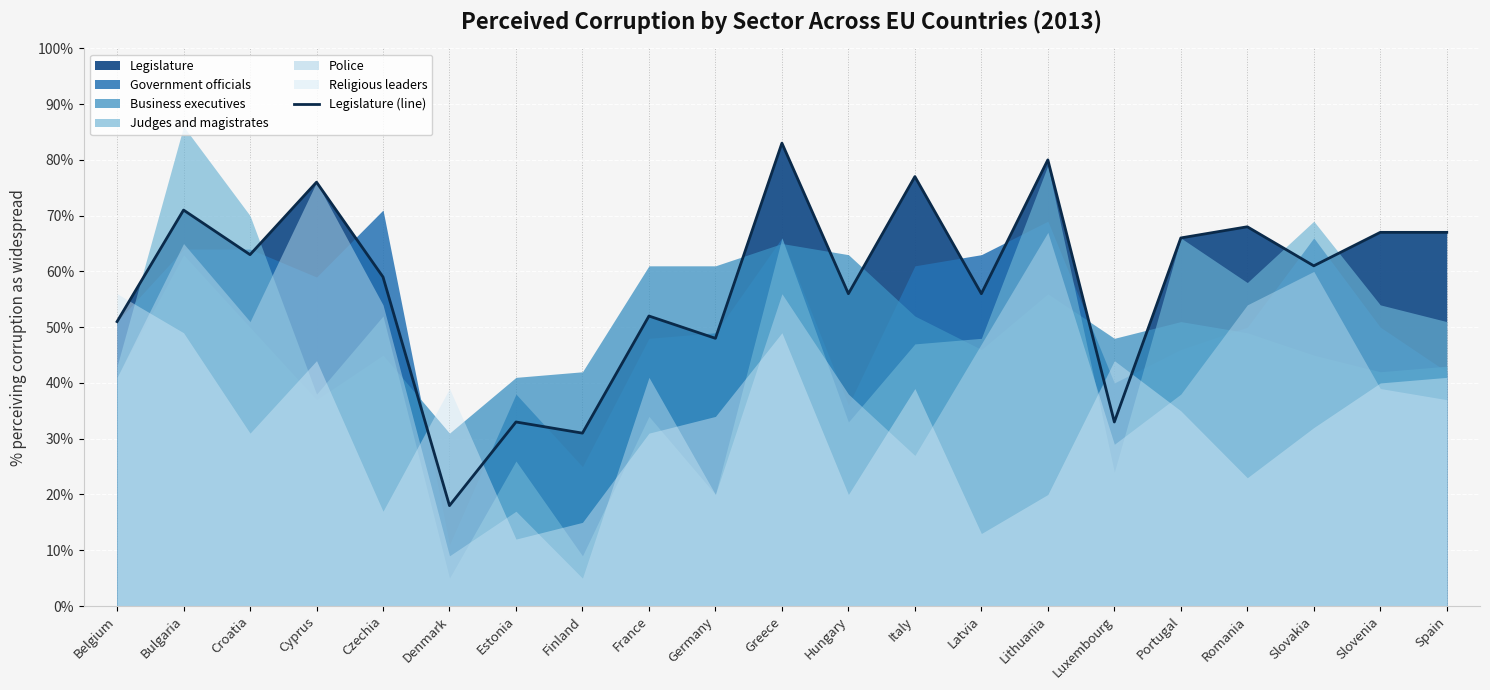

Rank the categories by value from lowest to highest.

Denmark, Finland, Estonia, Luxembourg, Germany, Belgium, France, Hungary, Latvia, Czechia, Slovakia, Croatia, Portugal, Slovenia, Spain, Romania, Bulgaria, Cyprus, Italy, Lithuania, Greece